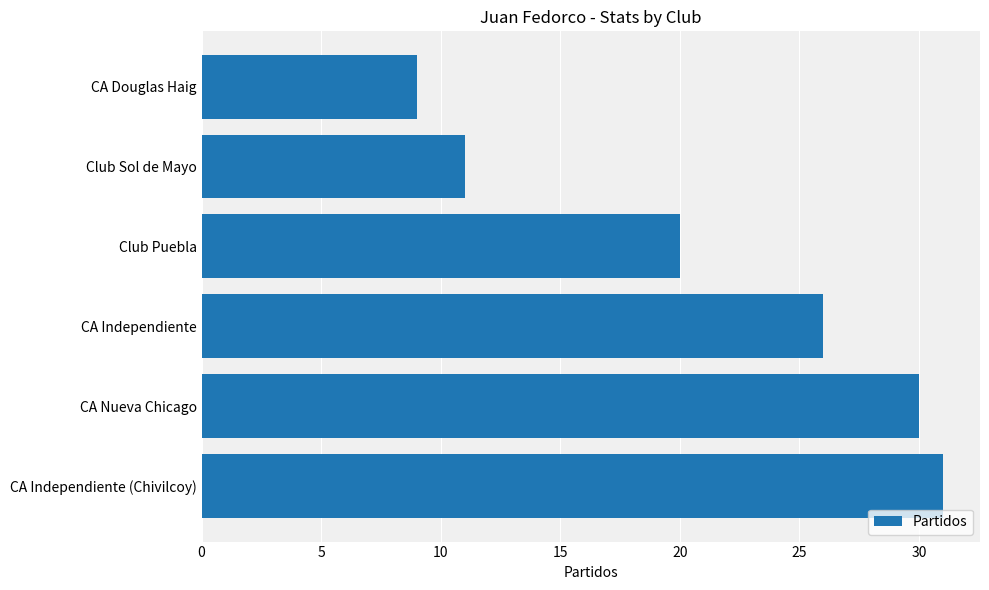

Where is the data nearest to the value 20?

Club Puebla